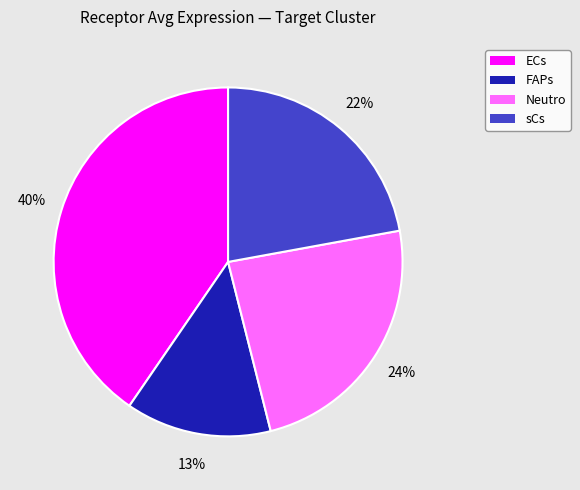

Does sCs account for over 50% of the chart?

No